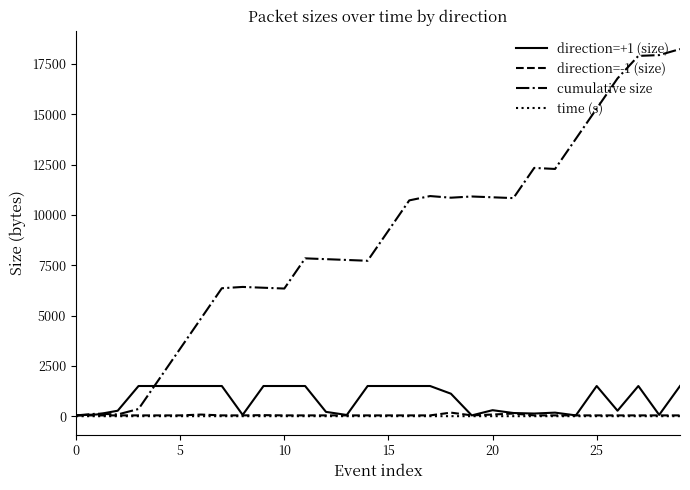

What are all the series names shown in the legend?

direction=+1 (size), direction=-1 (size), cumulative size, time (s)